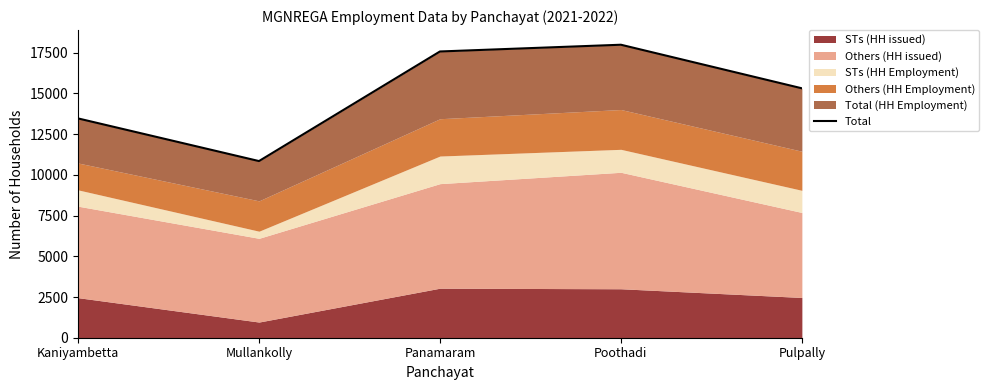

What is the ratio of the value at Panamaram to the value at Kaniyambetta?

1.3